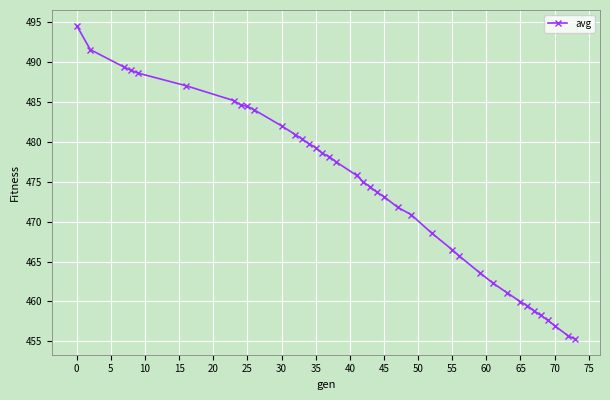

Reading right to left, extract all data points from this chart.

455.3	455.7	457.0	457.6	458.2	458.8	459.5	460.0	461.1	462.3	463.6	465.7	466.5	468.6	470.9	471.8	473.1	473.7	474.3	475.0	475.8	477.5	478.1	478.6	479.3	479.8	480.4	480.9	482.0	484.0	484.5	484.6	485.2	487.1	488.6	489.0	489.4	491.6	494.6